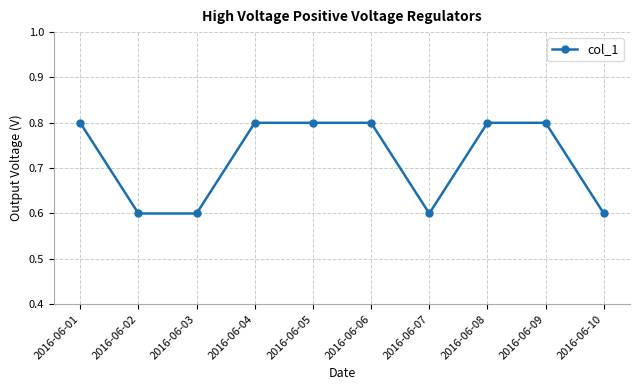

What is the average value?

0.7